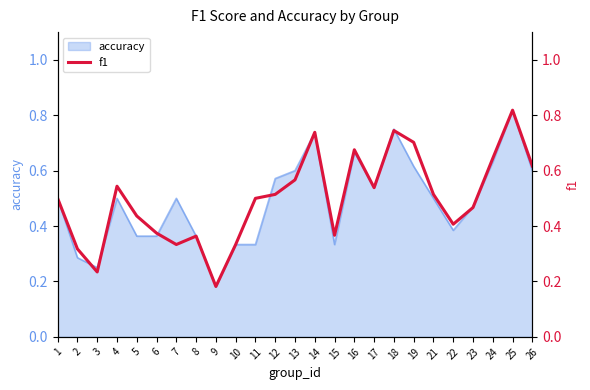

At which label is the value closest to 0?

9